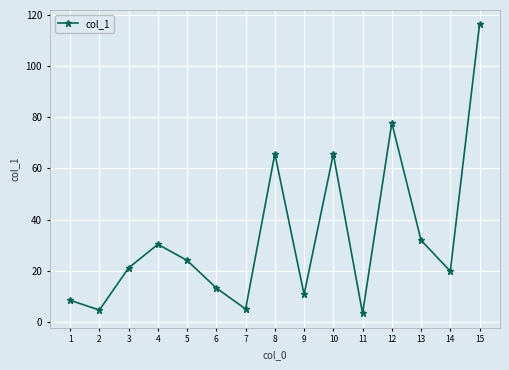

What is the ratio of the value at 2 to the value at 6?

0.3